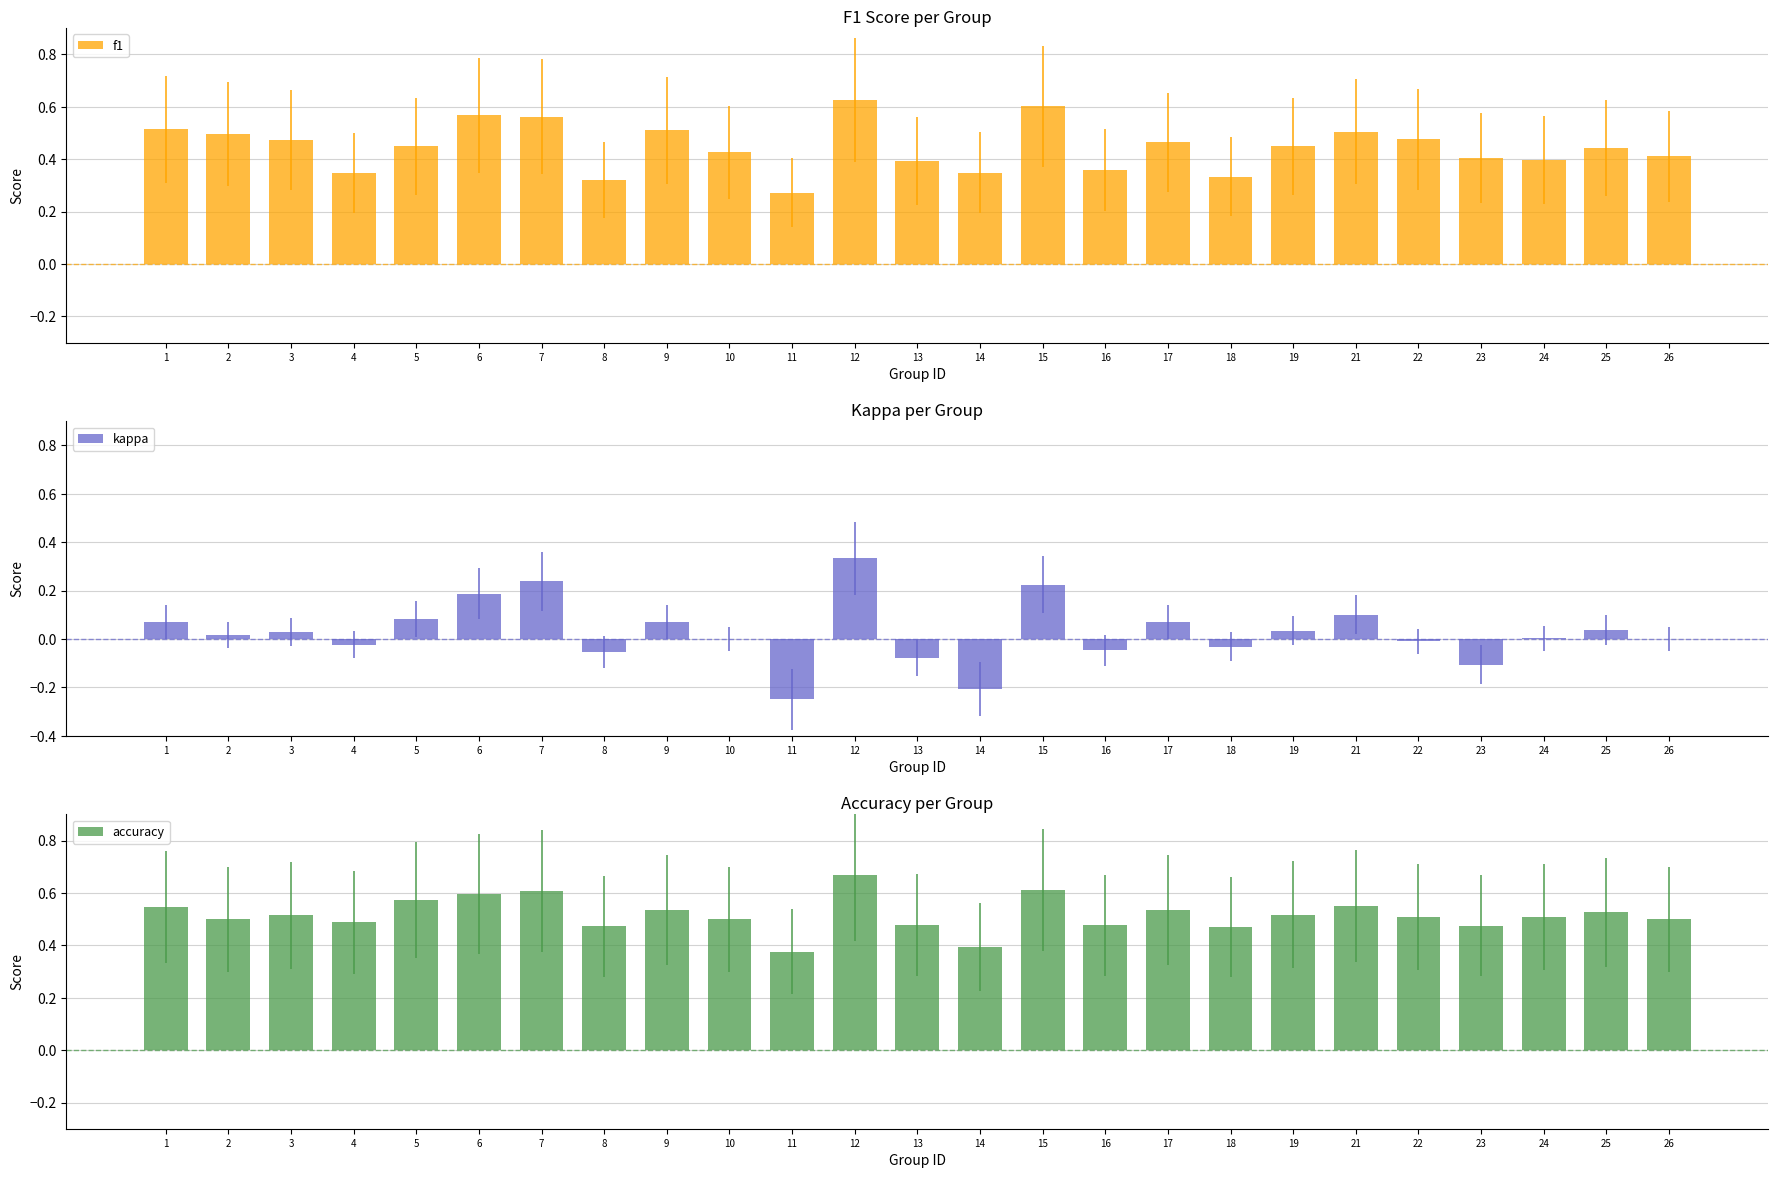

Reading left to right, list all the values displayed in this chart.

f1: 0.5	0.5	0.5	0.3	0.4	0.6	0.6	0.3	0.5	0.4	0.3	0.6	0.4	0.3	0.6	0.4	0.5	0.3	0.4	0.5	0.5	0.4	0.4	0.4	0.4
kappa: 0.1	0.0	0.0	-0.0	0.1	0.2	0.2	-0.1	0.1	0.0	-0.2	0.3	-0.1	-0.2	0.2	-0.0	0.1	-0.0	0.0	0.1	-0.0	-0.1	0.0	0.0	0.0
accuracy: 0.5	0.5	0.5	0.5	0.6	0.6	0.6	0.5	0.5	0.5	0.4	0.7	0.5	0.4	0.6	0.5	0.5	0.5	0.5	0.6	0.5	0.5	0.5	0.5	0.5